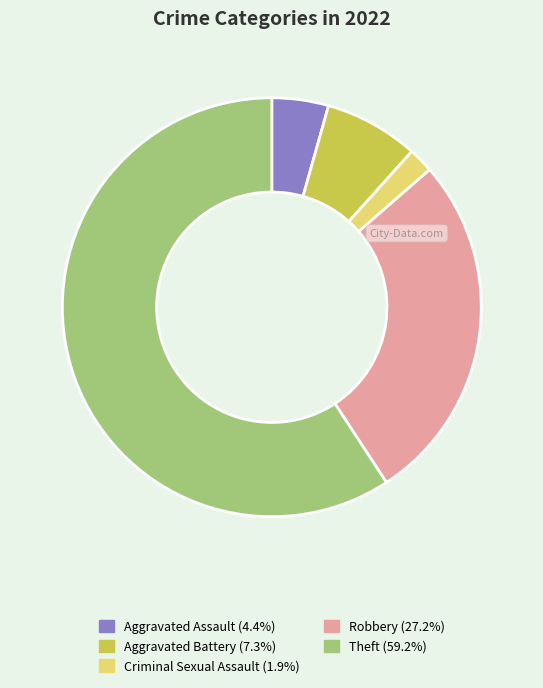

Count the number of slices in the pie.

5